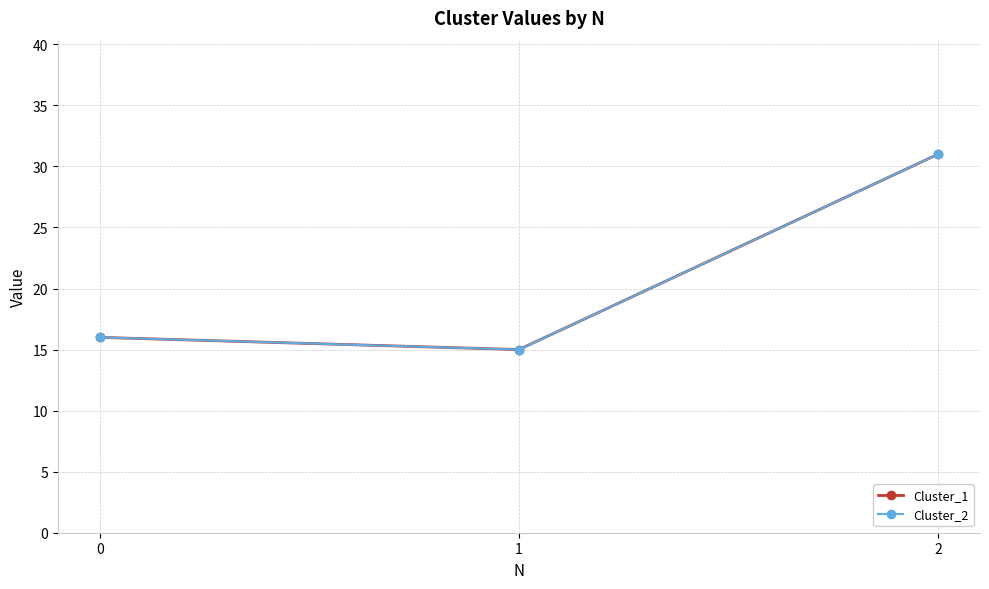

At how many categories does at least one series exceed 18?

1